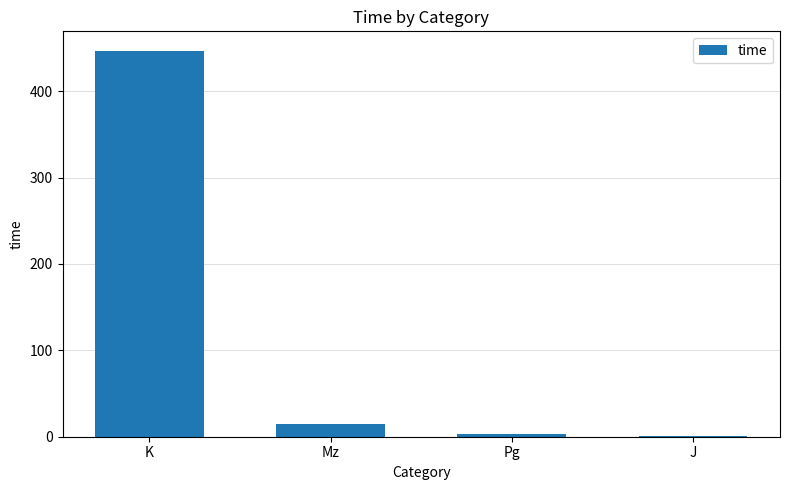

What is the sum of all values?

466